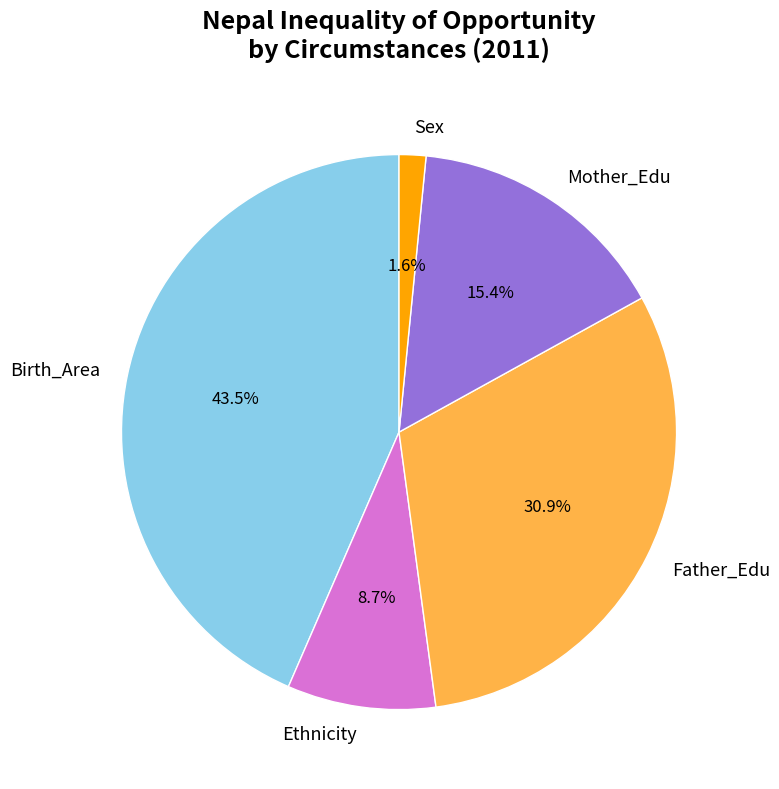

To the nearest percent, what is the difference between the largest and smallest slice percentages?

42%